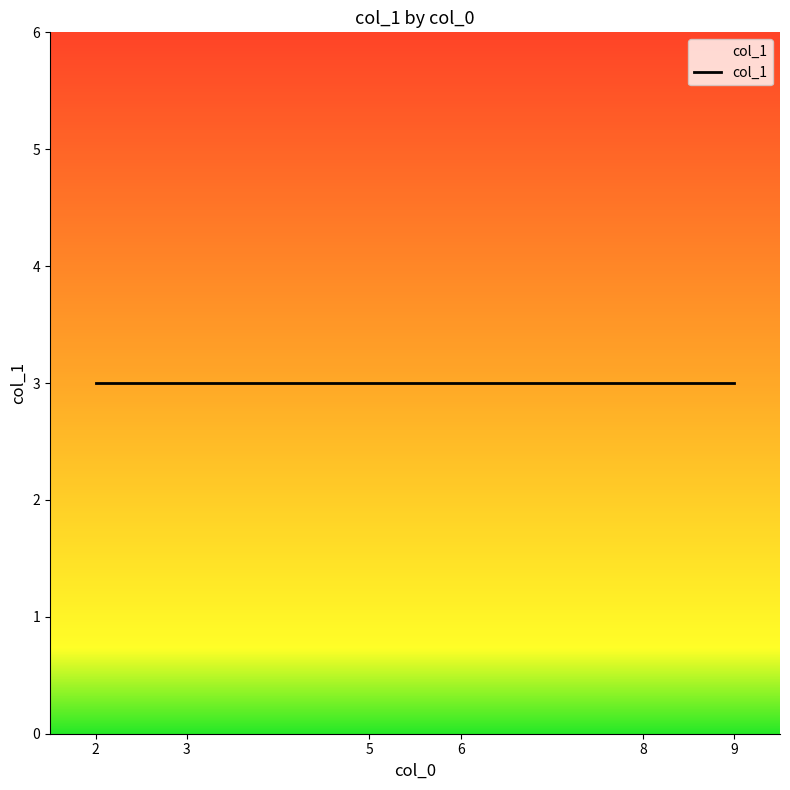

Count the number of data series in this chart.

1